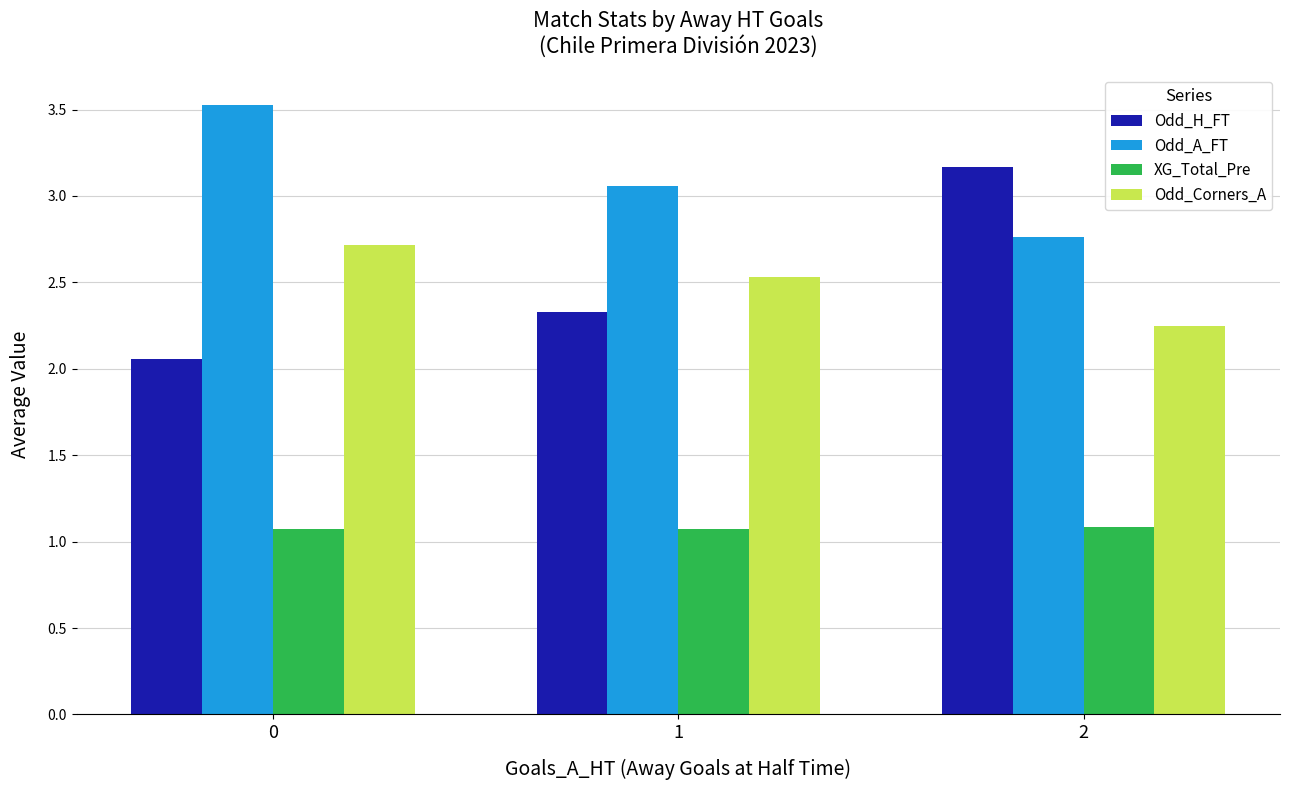

What is the average value of the Odd_H_FT series?

2.5